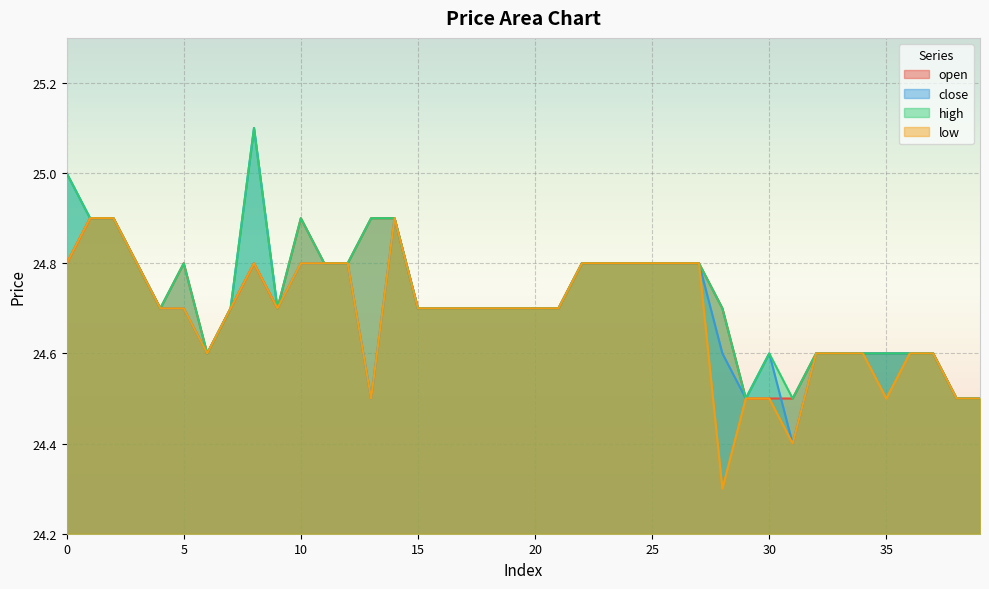

In open, how many points are higher than both neighbors (excluding endpoints)?

3